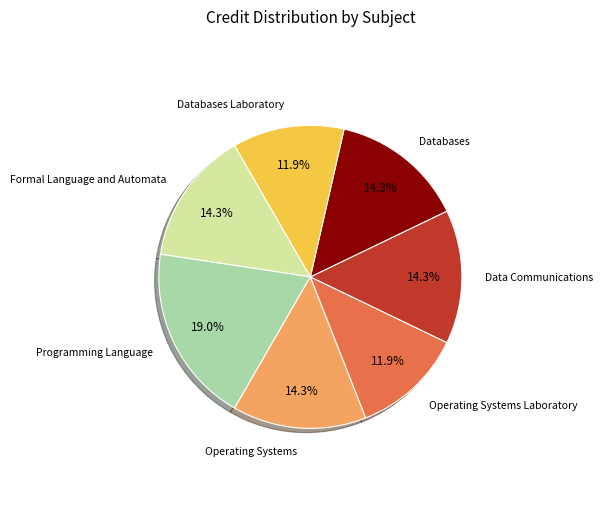

Combined, do Data Communications and Databases Laboratory account for over 50%?

No